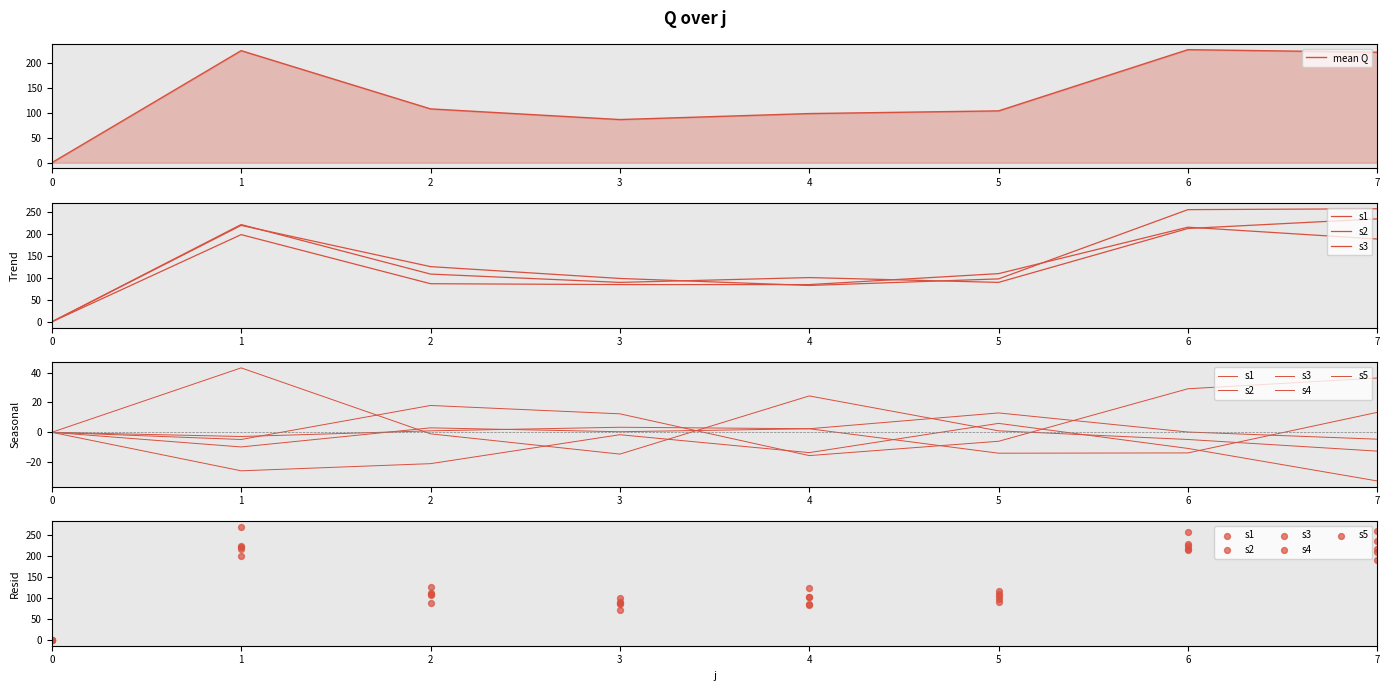

Which series reaches the maximum Y coordinate?

s4